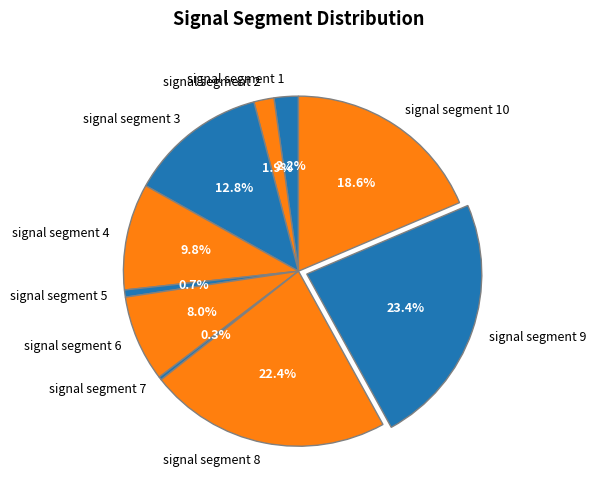

What portion of the pie excludes signal segment 9?

76.6%